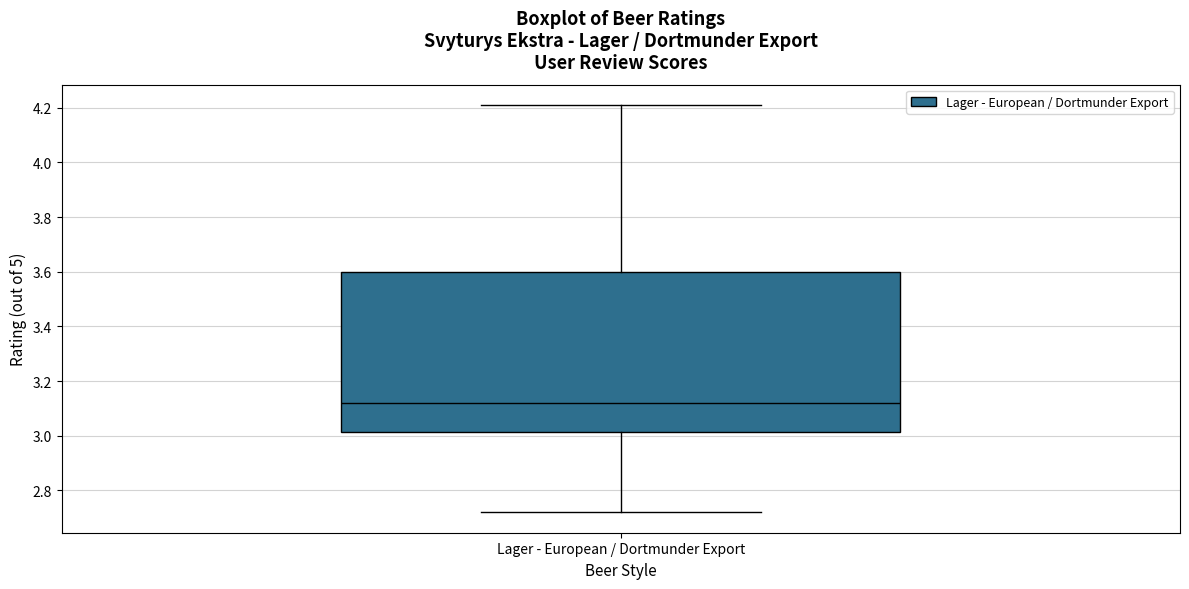

Where does the median line of the box for Lager - European / Dortmunder Export sit on the y-axis? The values are not printed on the chart, so give them approximately, as read against the axis.

3.12